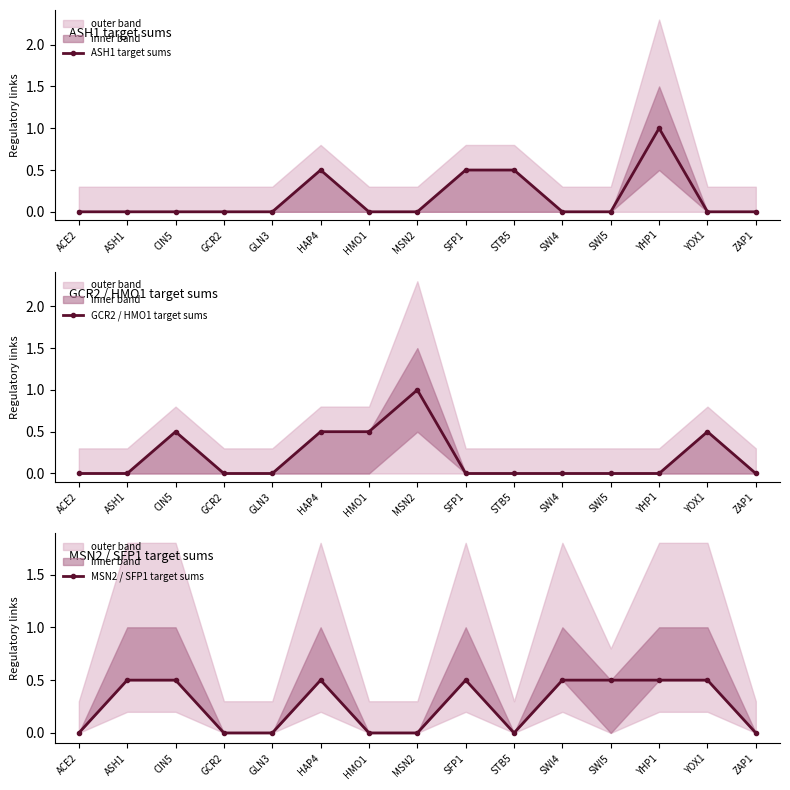

How many lines are shown in the chart?

3